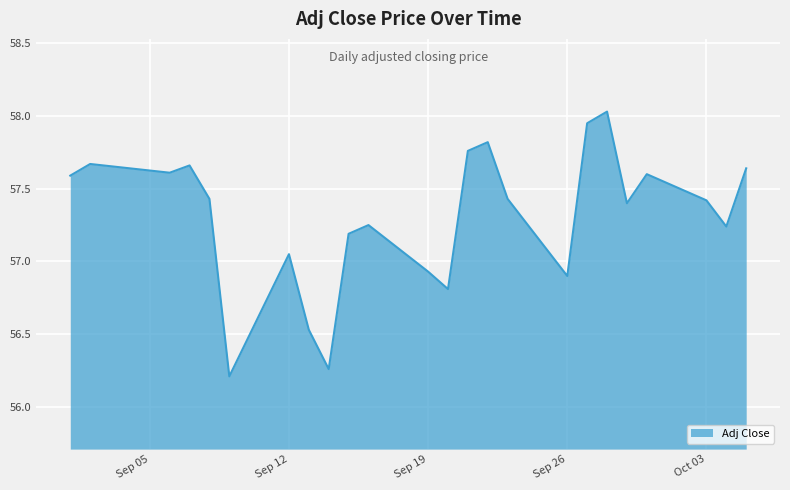

How many lines are shown in the chart?

1